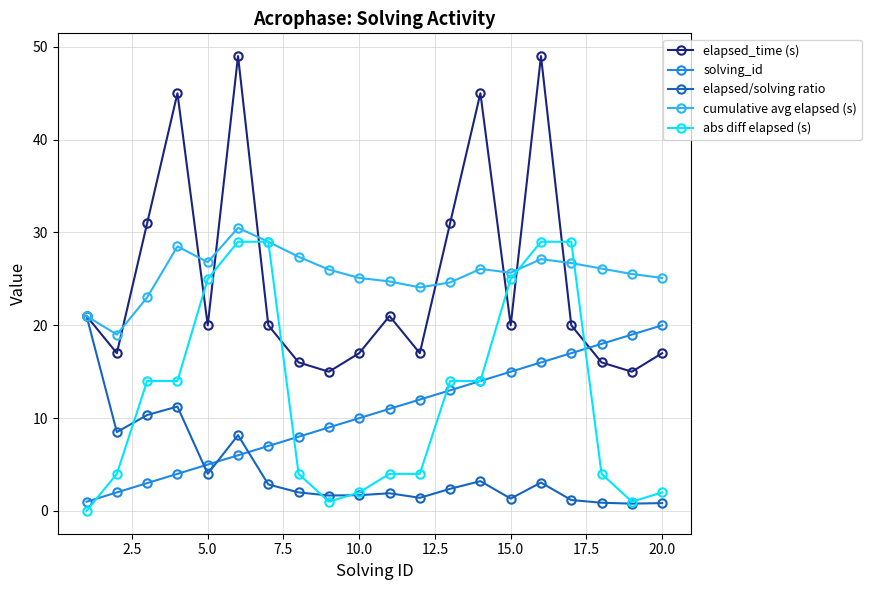

What is the maximum value for abs diff elapsed (s)?

29.0